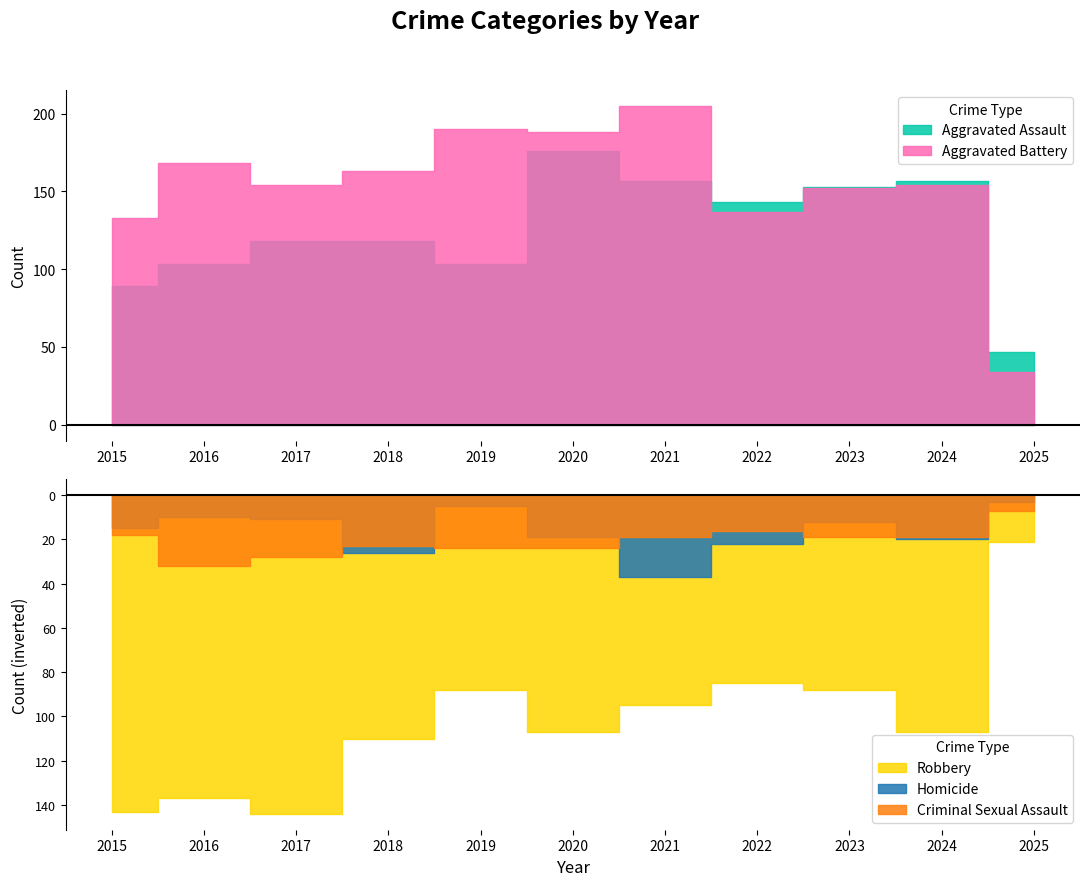

What is the difference between the Homicide values at 2016 and 2025?

7